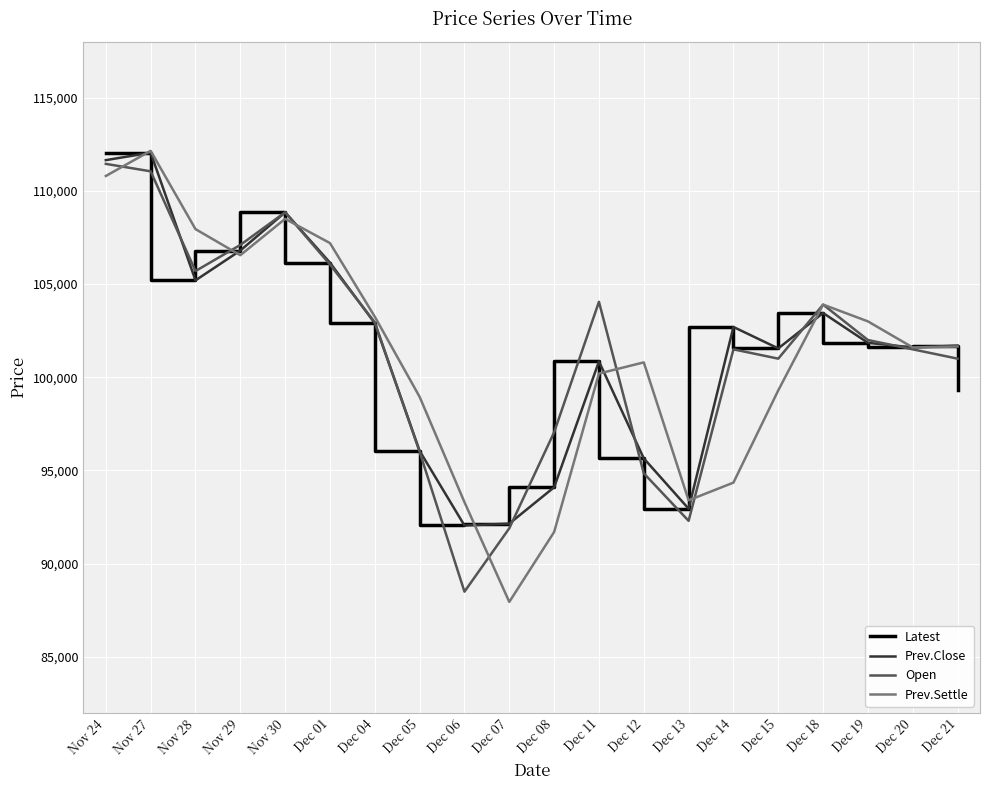

Is the value of Prev.Settle at Dec 14 greater than the value of Latest at Dec 05?

Yes